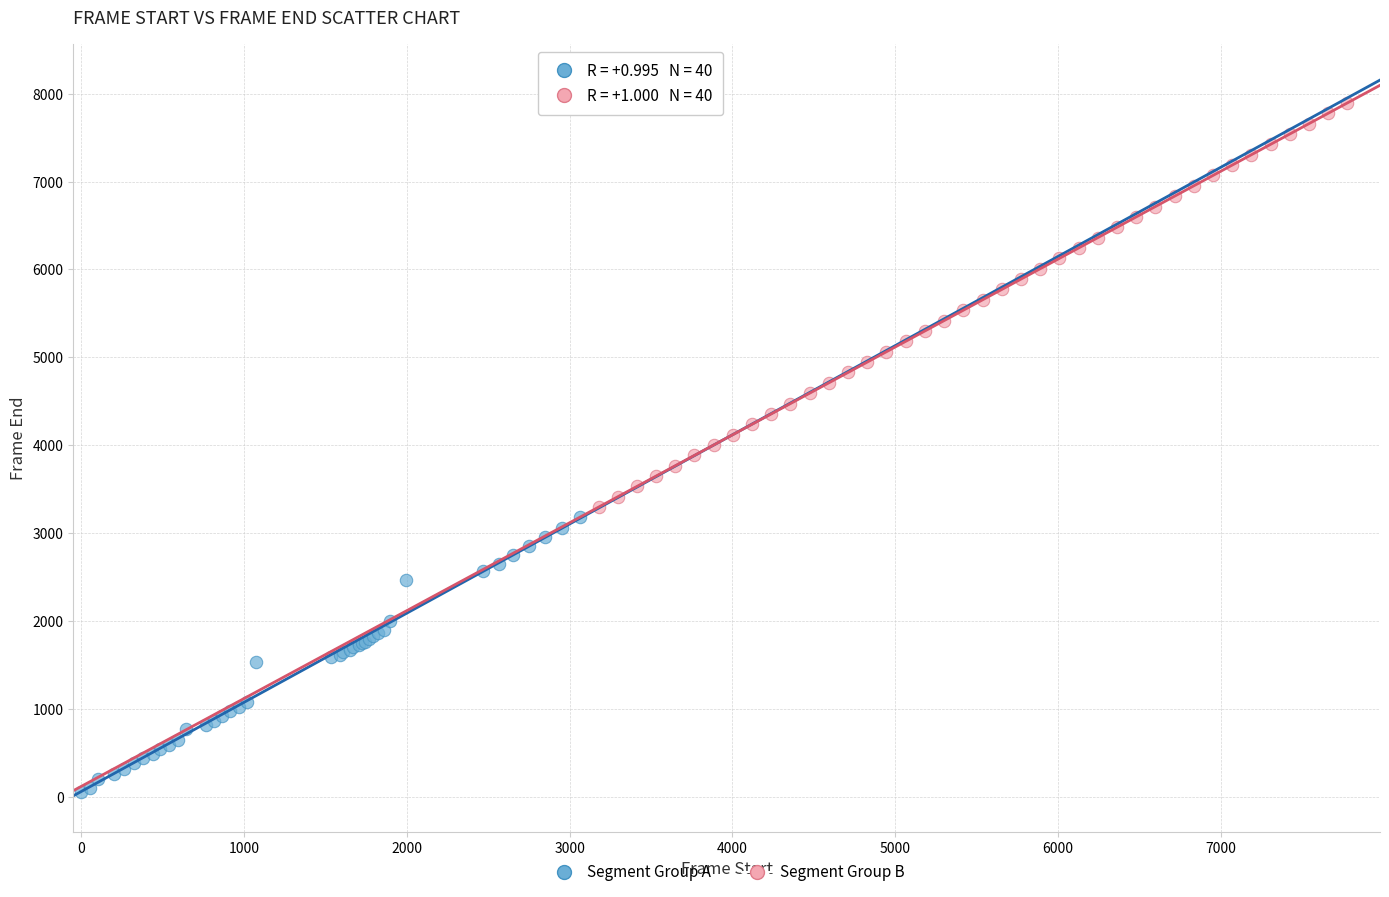

Which series has the largest Y range (max minus min)?

Segment Group B